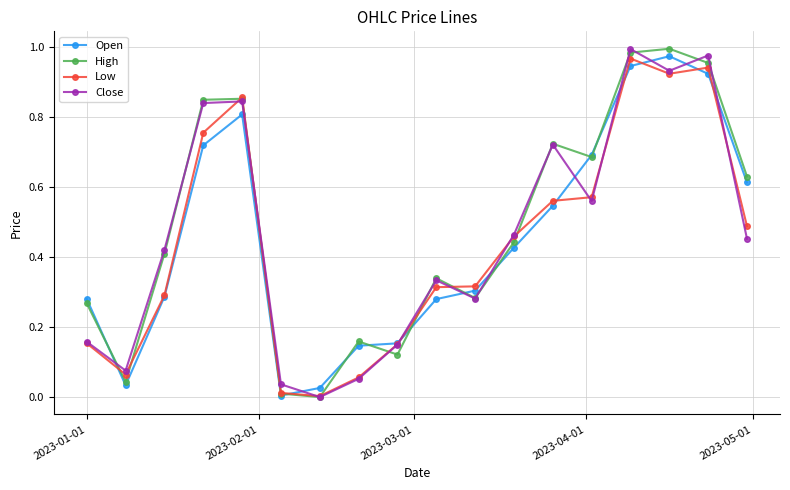

Which series has the largest total across all categories?

High